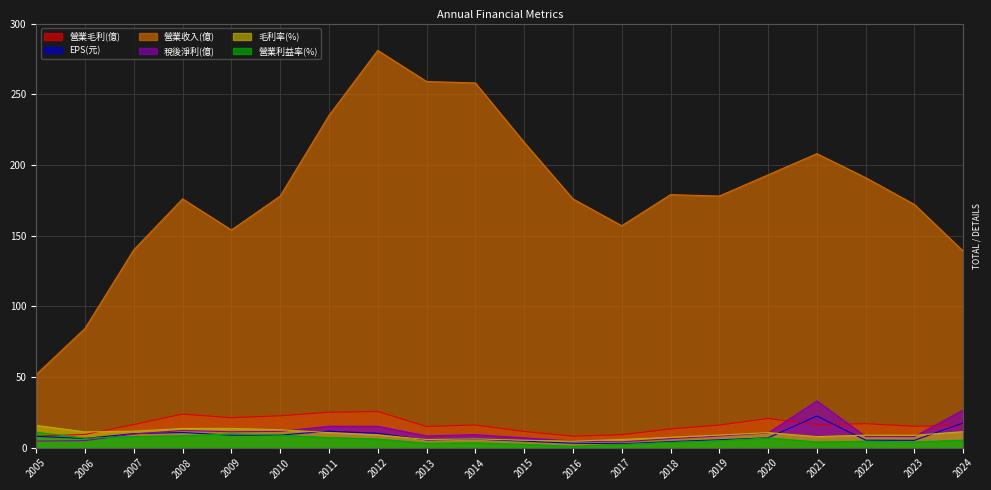

Reading right to left, what are all the values shown in this chart?

營業毛利(億): 2024=15.8	2023=15.2	2022=17.0	2021=16.4	2020=20.7	2019=16.0	2018=13.3	2017=9.2	2016=8.2	2015=11.5	2014=16.1	2013=15.0	2012=25.6	2011=25.1	2010=22.6	2009=21.2	2008=23.8	2007=16.4	2006=9.4	2005=8.2
EPS(元): 2024=17.6	2023=5.2	2022=5.3	2021=22.4	2020=7.0	2019=5.6	2018=4.3	2017=2.8	2016=3.2	2015=4.6	2014=6.1	2013=5.5	2012=10.2	2011=11.7	2010=8.9	2009=8.9	2008=10.8	2007=10.0	2006=6.6	2005=8.0
營業收入(億): 2024=139.0	2023=172.0	2022=191.0	2021=208.0	2020=193.0	2019=178.0	2018=179.0	2017=157.0	2016=176.0	2015=216.0	2014=258.0	2013=259.0	2012=281.0	2011=235.0	2010=178.0	2009=154.0	2008=176.0	2007=140.0	2006=84.4	2005=51.8
稅後淨利(億): 2024=26.7	2023=7.9	2022=8.0	2021=33.1	2020=10.4	2019=8.3	2018=6.4	2017=4.2	2016=4.7	2015=7.0	2014=9.3	2013=8.4	2012=15.2	2011=15.2	2010=11.6	2009=11.3	2008=12.2	2007=9.7	2006=5.0	2005=4.7
毛利率(%): 2024=11.4	2023=8.8	2022=8.9	2021=7.9	2020=10.7	2019=9.0	2018=7.4	2017=5.9	2016=4.7	2015=5.3	2014=6.2	2013=5.8	2012=9.1	2011=10.7	2010=12.7	2009=13.7	2008=13.6	2007=11.7	2006=11.2	2005=15.8
營業利益率(%): 2024=5.3	2023=4.1	2022=4.6	2021=4.1	2020=6.9	2019=5.0	2018=3.8	2017=2.3	2016=1.1	2015=2.4	2014=3.5	2013=3.2	2012=6.2	2011=7.2	2010=8.9	2009=9.8	2008=8.4	2007=8.0	2006=6.7	2005=11.0